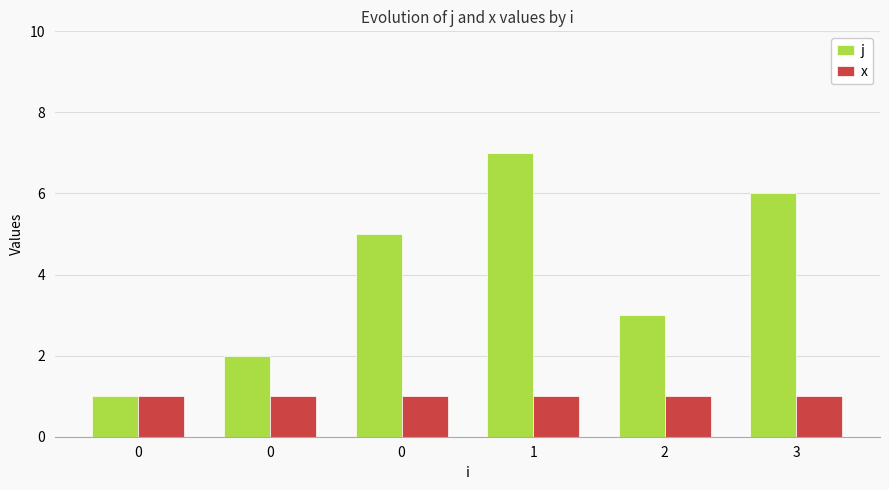

The value of j at 2 is 3. True or false?

True